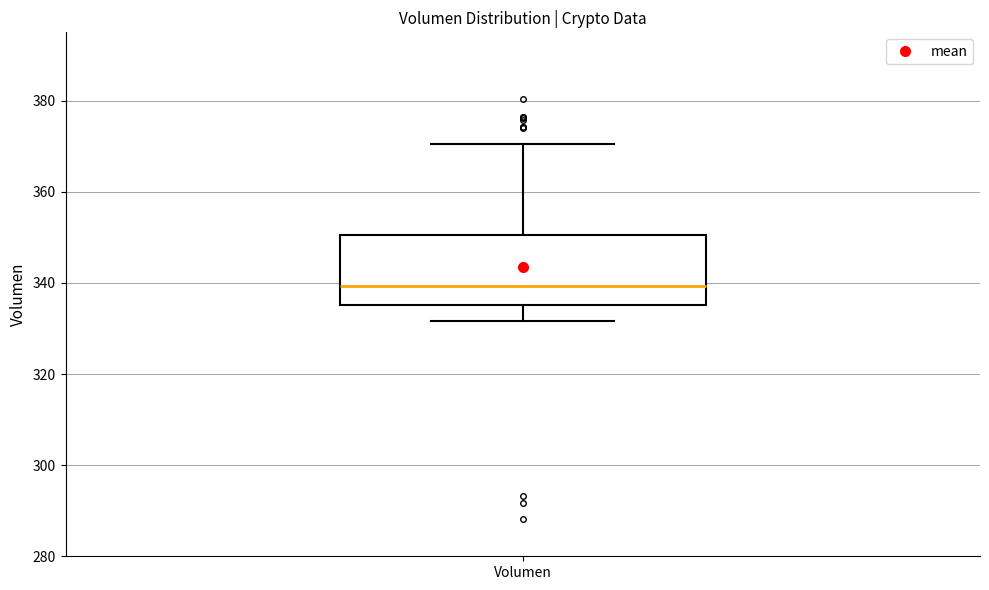

Read this box plot against the y-axis: the position of the median line, the range covered by the box, and the ends of both whiskers. The values are not printed on the chart, so give them approximately, as read against the axis.

median 340, box 336 to 350, whiskers 332 to 370